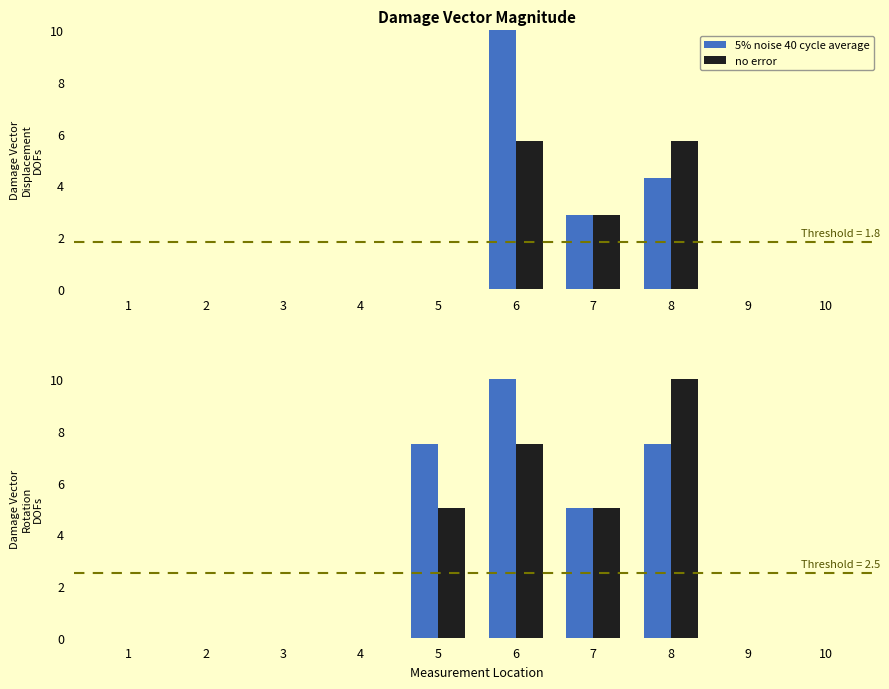

The no error series shows -3.4 at 9. True or false?

False